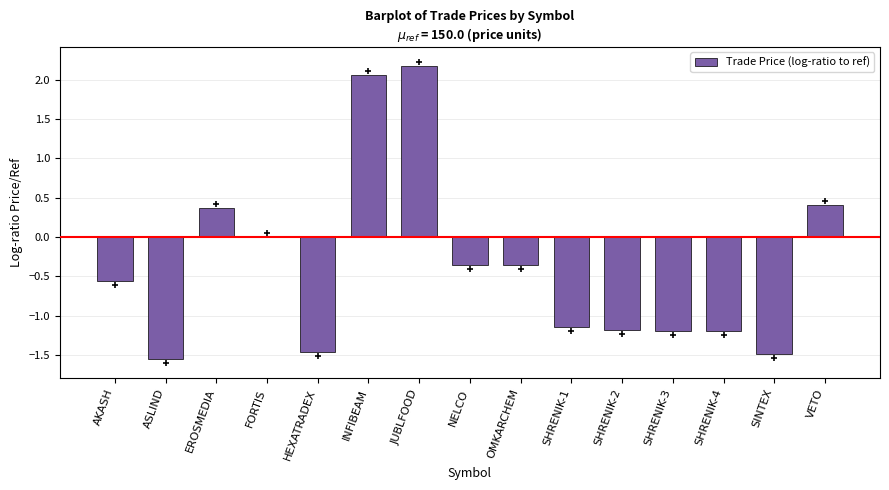

What is the change in value from NELCO to SHRENIK-4?

-0.8